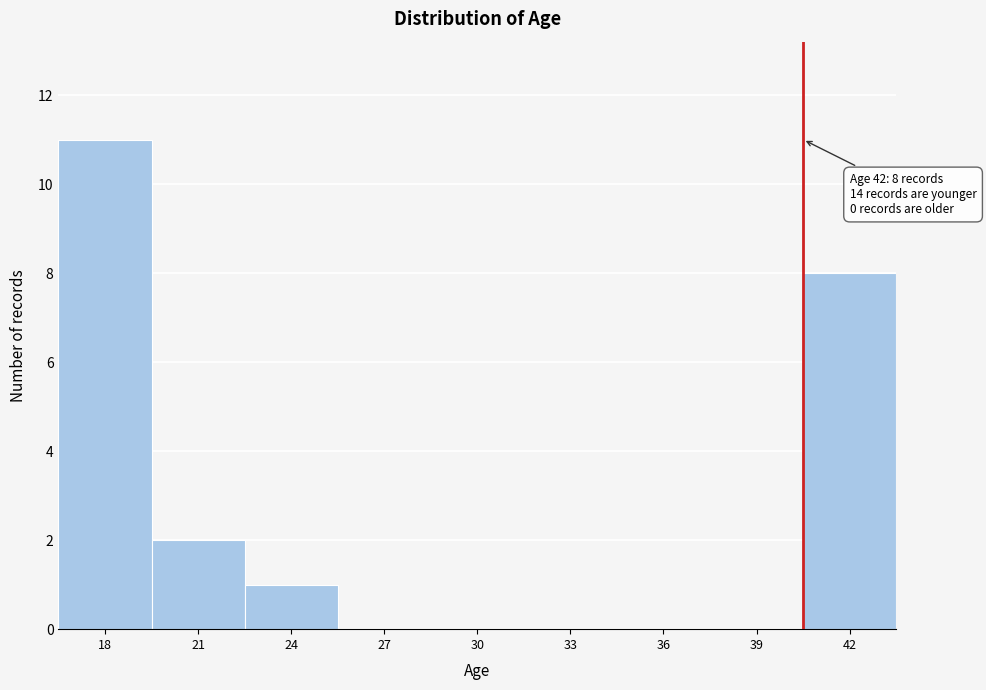

Reading left to right, what are all the values shown in this chart?

18=11	21=2	24=1	27=0	30=0	33=0	36=0	39=0	42=8